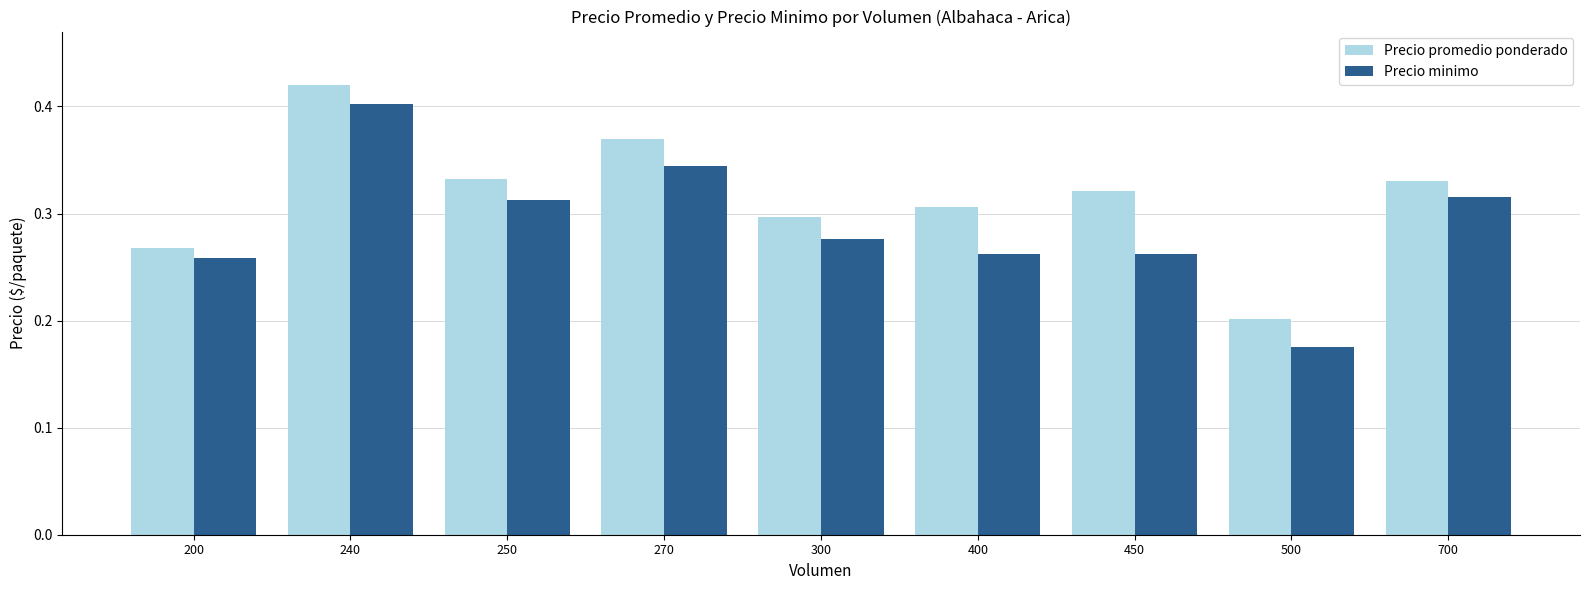

Which series has the largest total across all categories?

Precio promedio ponderado